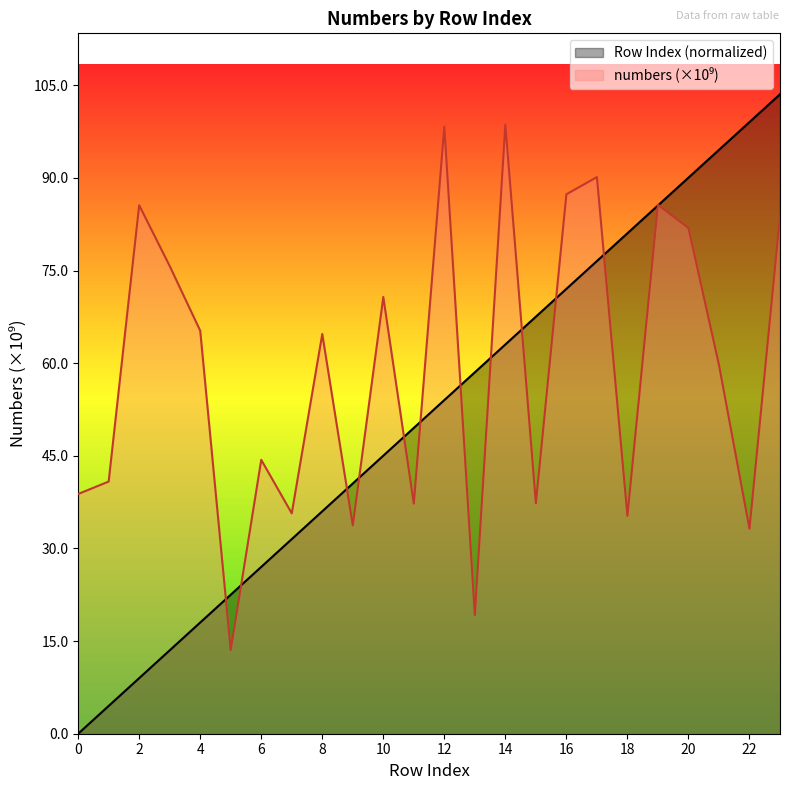

Reading left to right, what are all the values shown in this chart?

Row Index: 0.0	4.5	9.0	13.5	18.0	22.5	27.0	31.5	36.0	40.5	45.0	49.5	54.0	58.5	63.0	67.5	72.0	76.5	81.0	85.5	90.0	94.5	99.0	103.5
numbers: 38.8	40.8	85.6	75.7	65.3	13.6	44.4	35.7	64.7	33.7	70.7	37.3	98.3	19.2	98.6	37.3	87.3	90.1	35.3	85.6	81.9	59.7	33.2	83.8